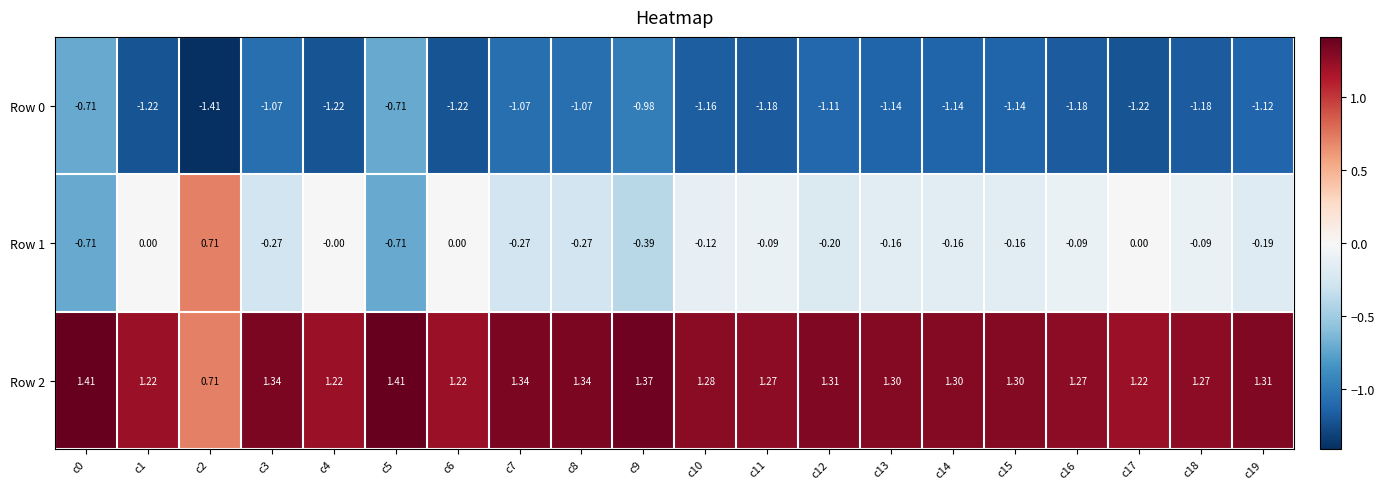

Is the value of Row 0 at c10 greater than the value of Row 2 at c10?

No